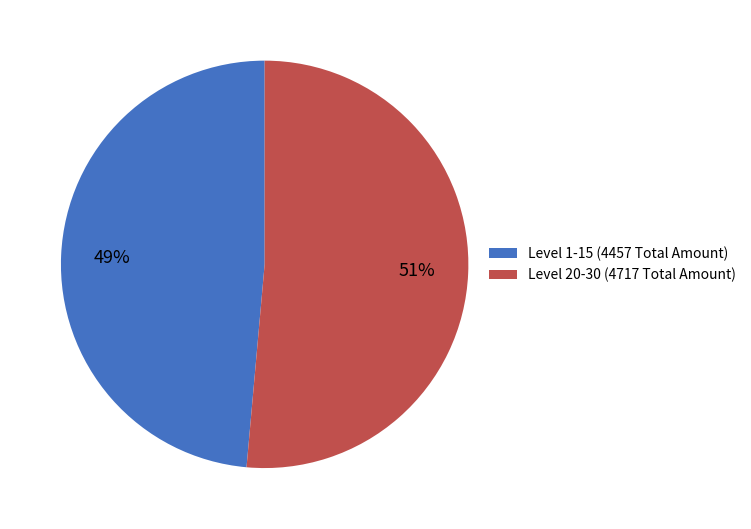

What is the smallest slice in the pie chart?

Level 1-15 (4457 Total Amount)